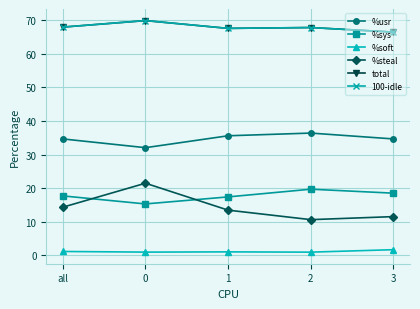

What value does the %usr series have at 2?

36.4